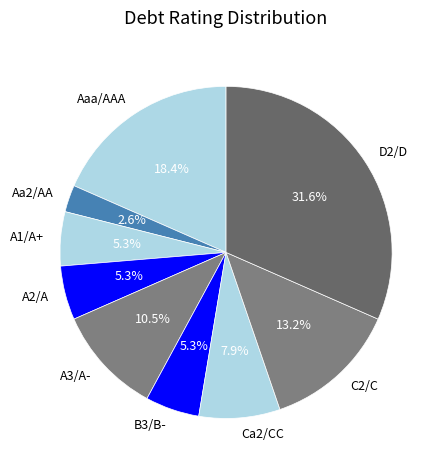

What is the largest slice in the pie chart?

D2/D